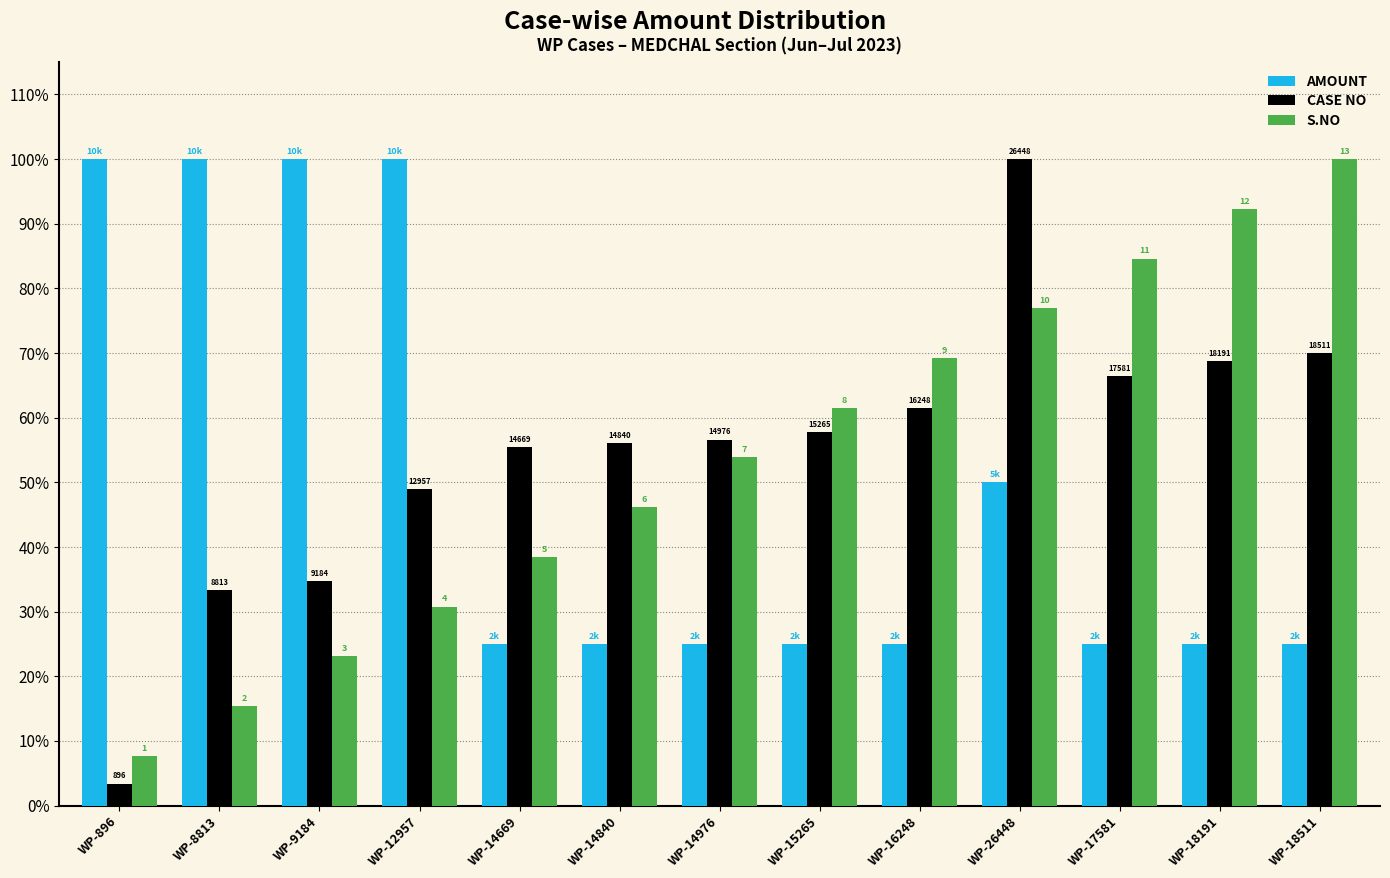

At which label is S.NO closest to 53?

WP-14976